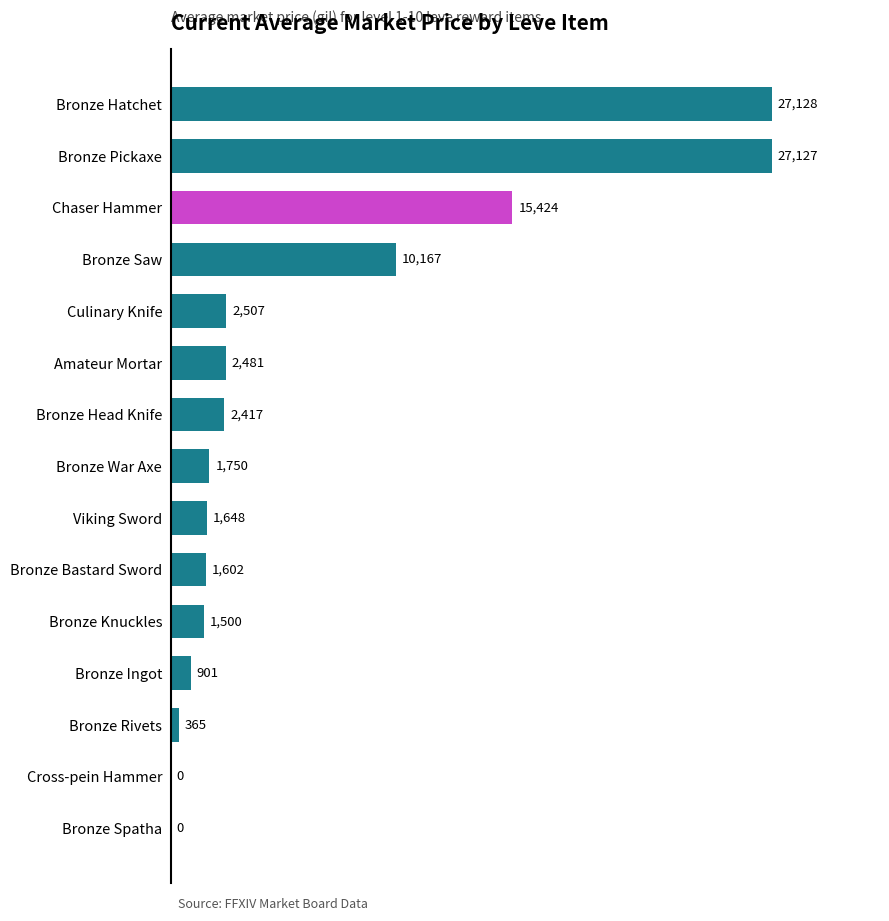

Between Bronze Rivets and Bronze Knuckles, which is larger?

Bronze Knuckles